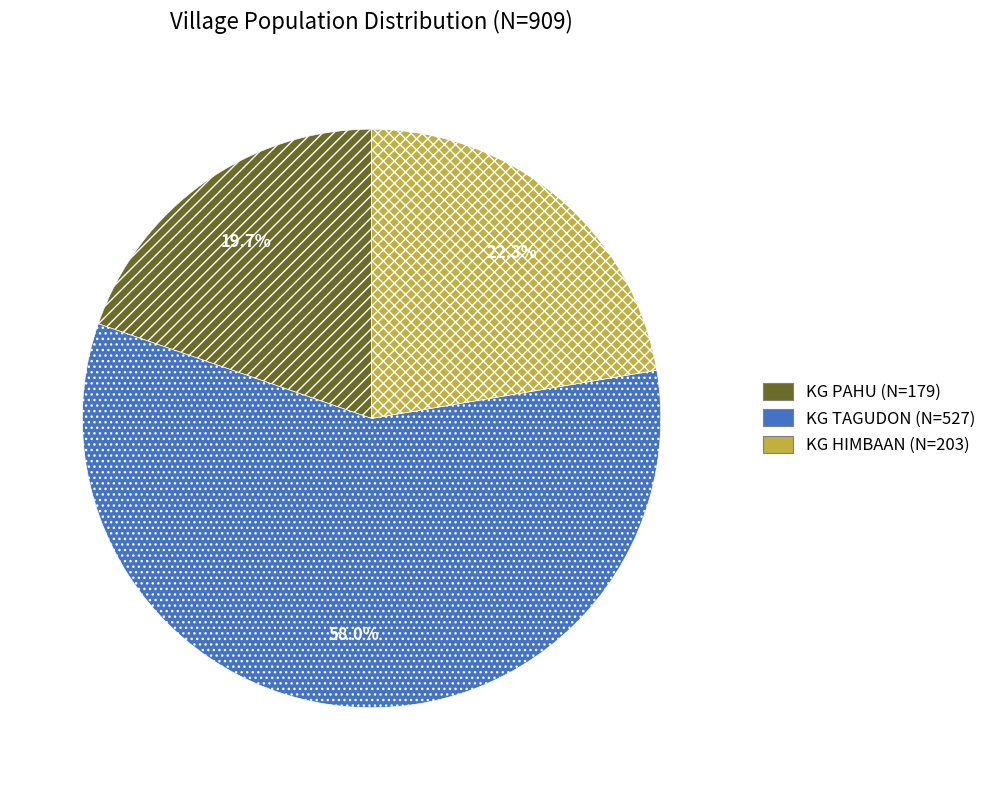

How many slices are in this pie chart?

3